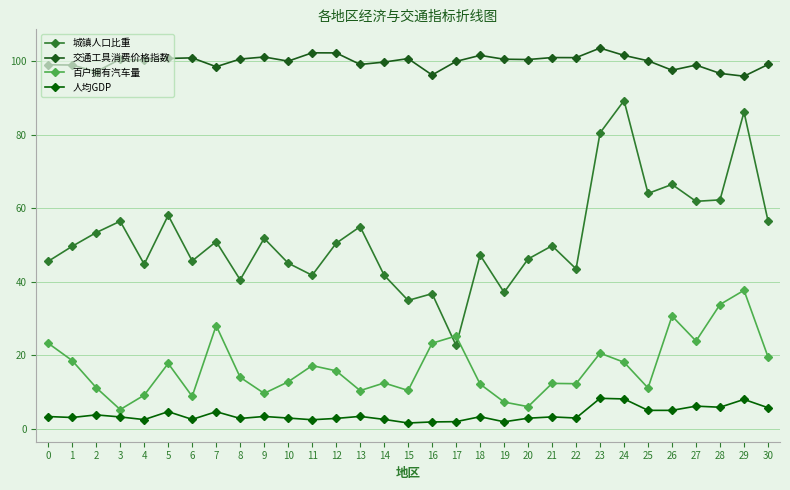

True or false: 交通工具消费价格指数 and 百户拥有汽车量 intersect in this chart.

False